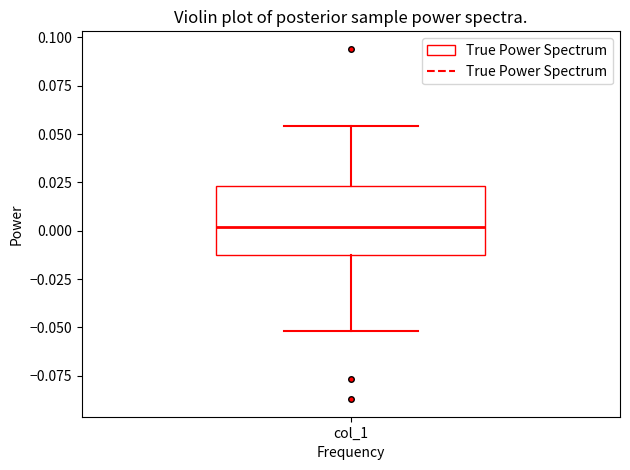

Where is the upper edge of the box for col_1 on the y-axis? The values are not printed on the chart, so give them approximately, as read against the axis.

0.025